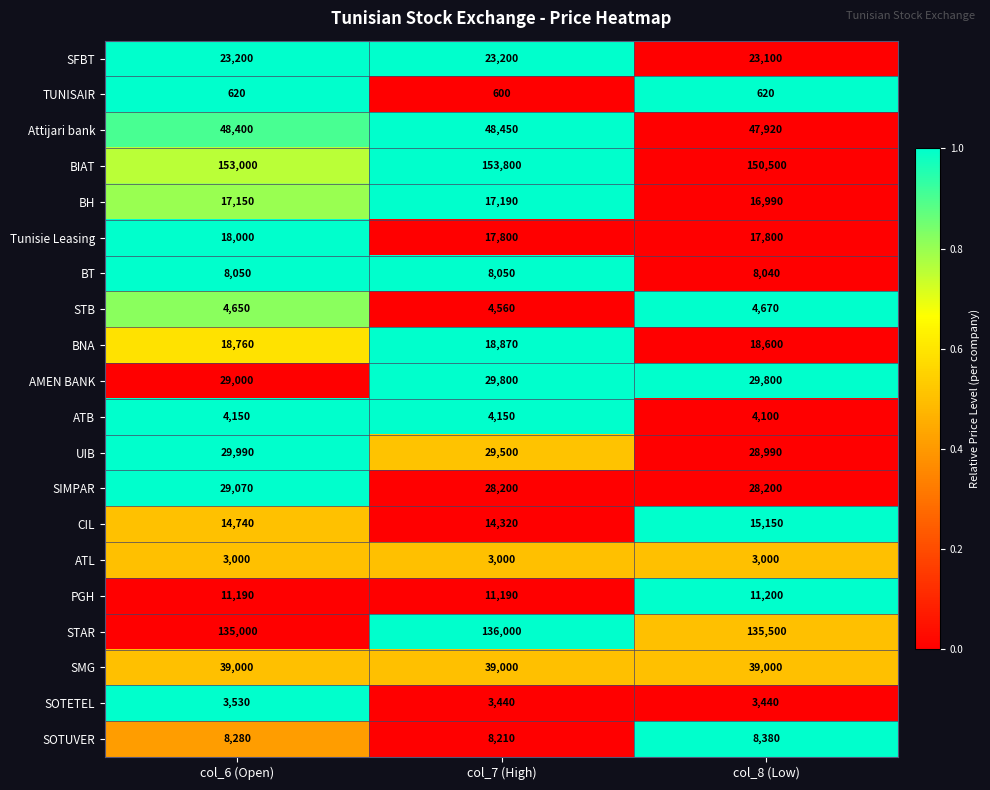

What is the difference between the maximum and second lowest values in the PGH series?

10